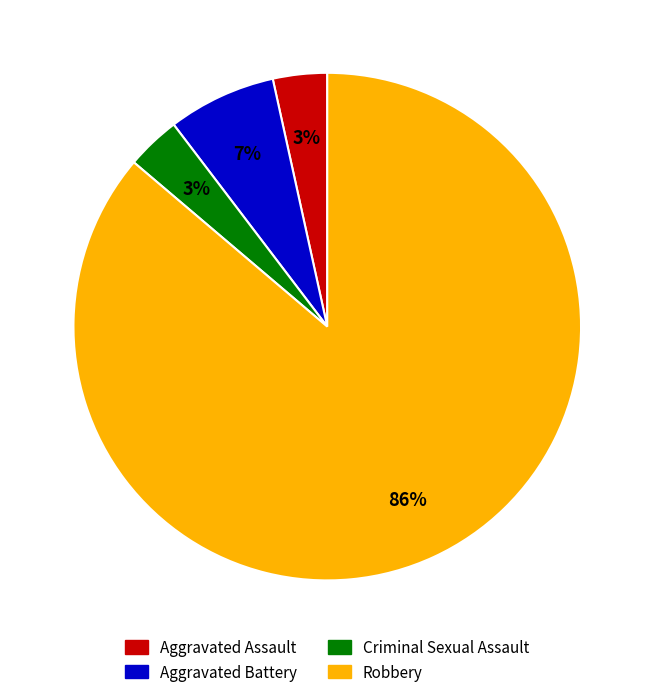

Which slice is the largest?

Robbery